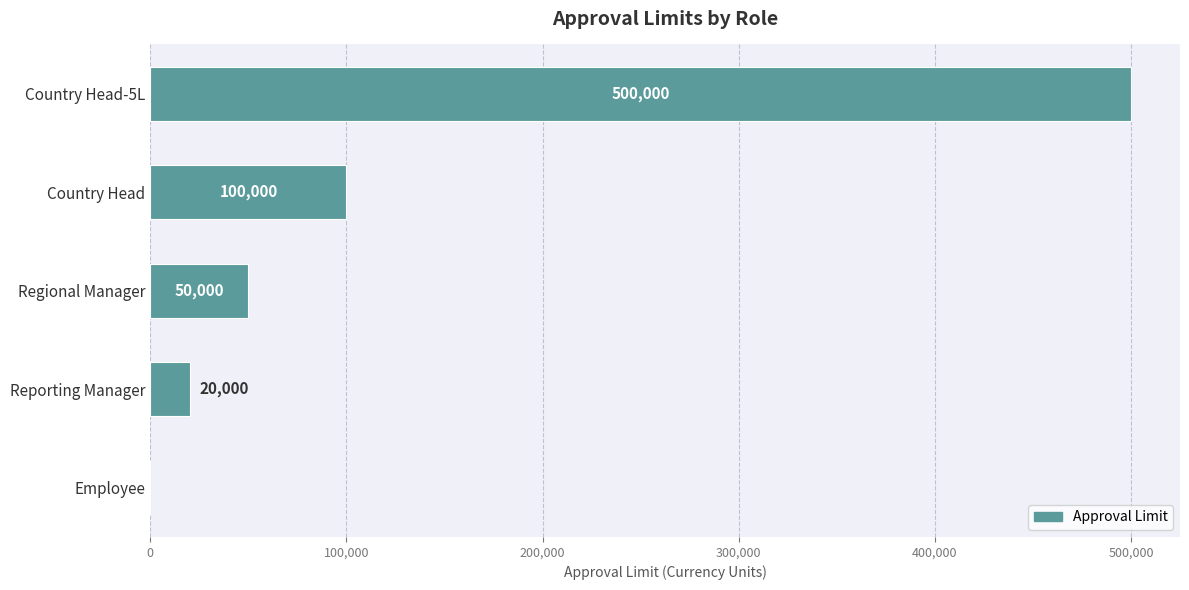

What is the average value?

134000